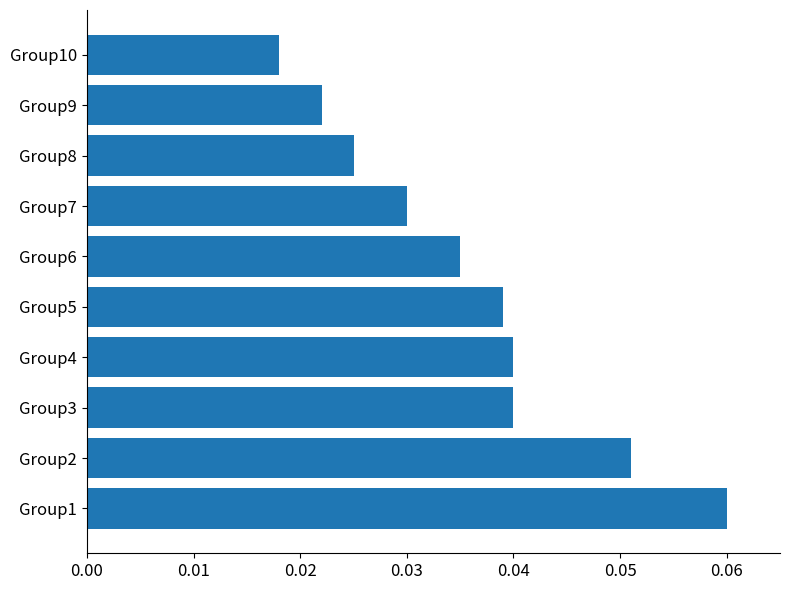

How many bars are there in total?

10